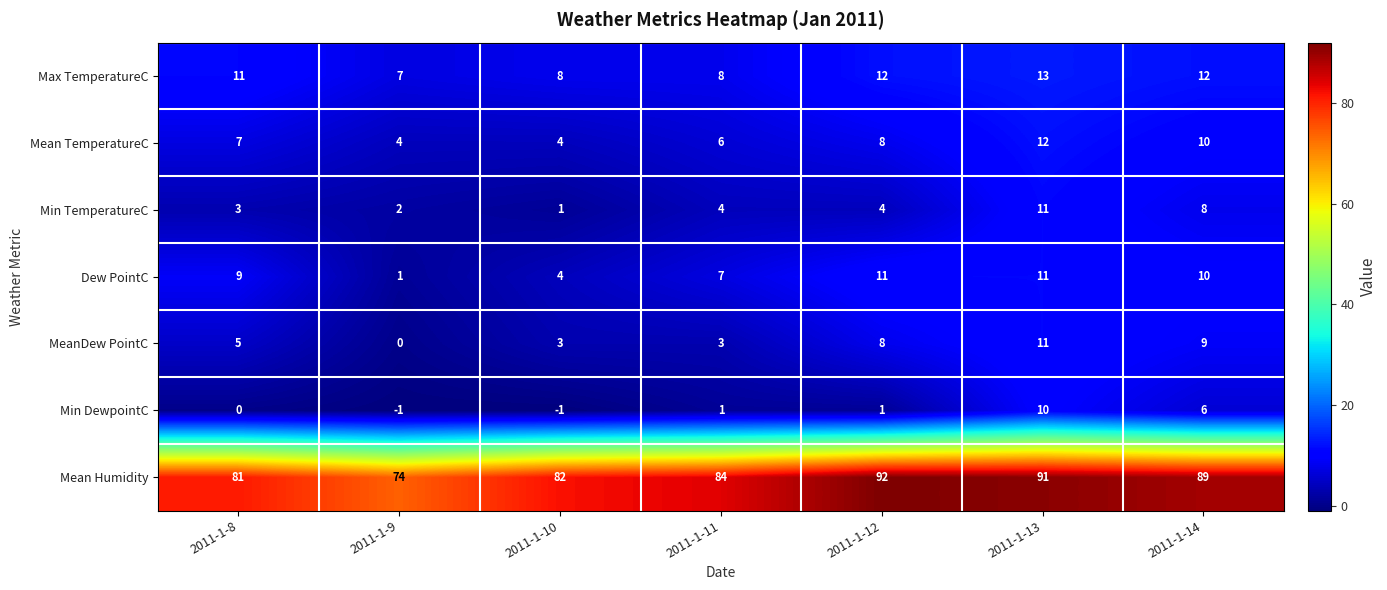

True or false: Min TemperatureC has a value of 2 at 2011-1-10.

False